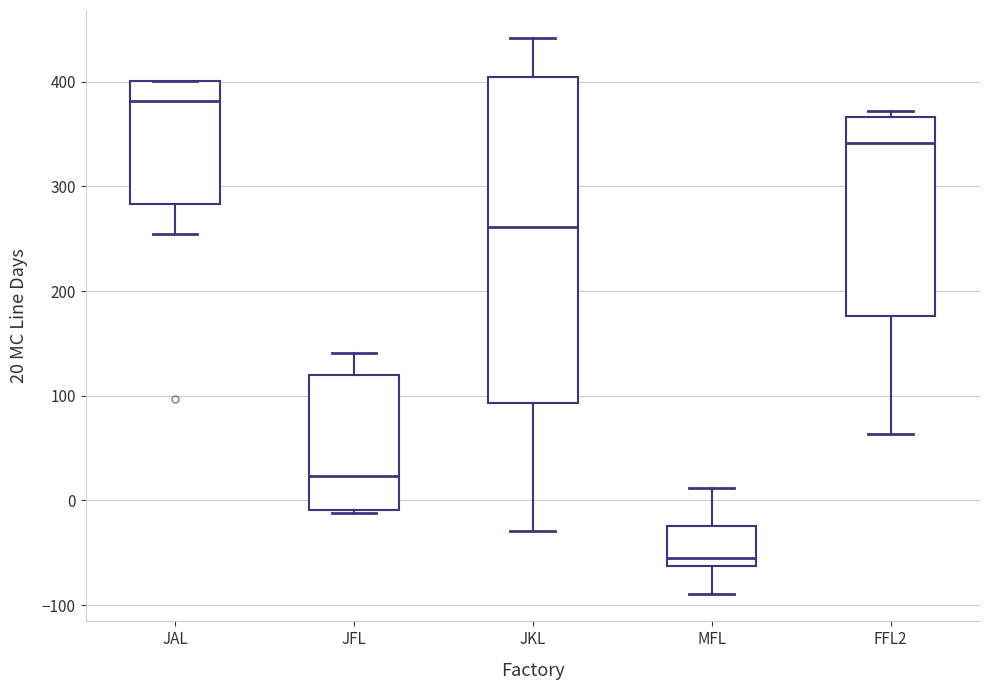

Where is the upper edge of the box for FFL2 on the y-axis? The values are not printed on the chart, so give them approximately, as read against the axis.

370